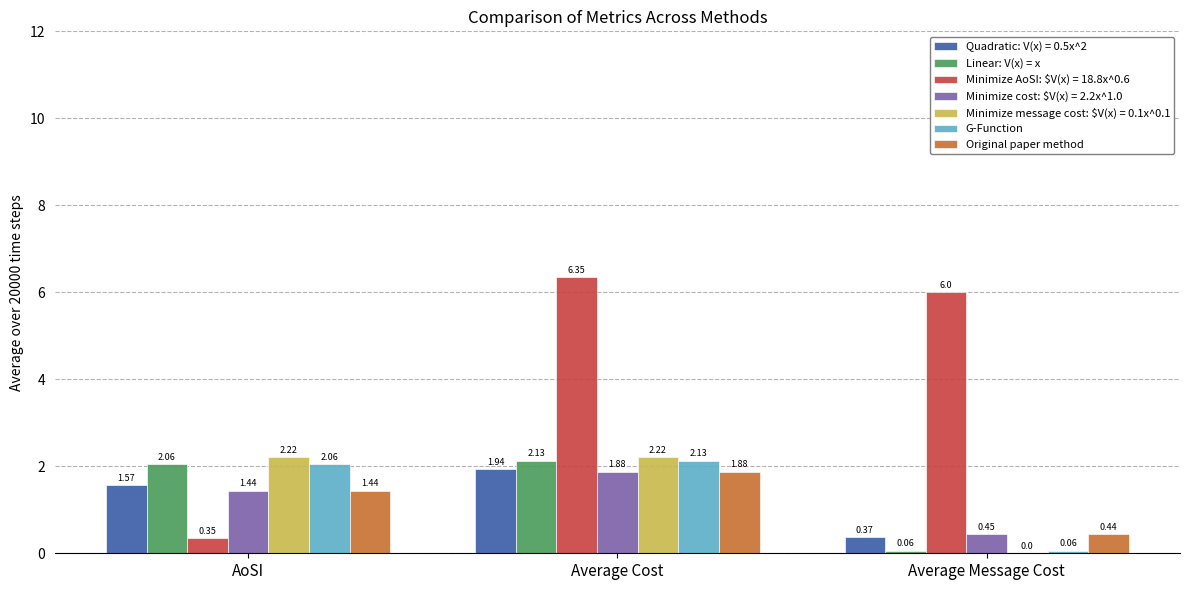

Which category has the highest value in the Original paper method series?

Average Cost